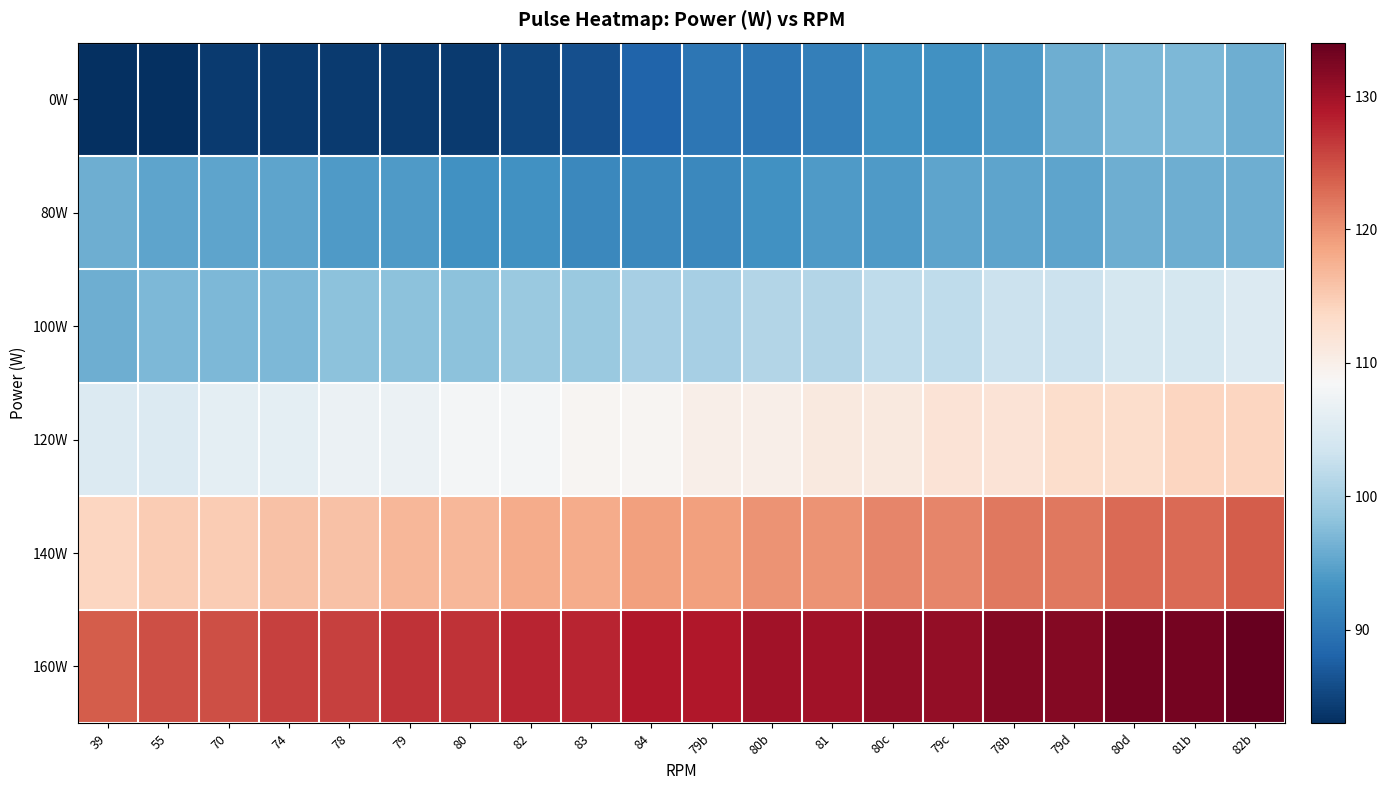

At 79d, list the series in order from largest to smallest.

160W, 140W, 120W, 100W, 0W, 80W